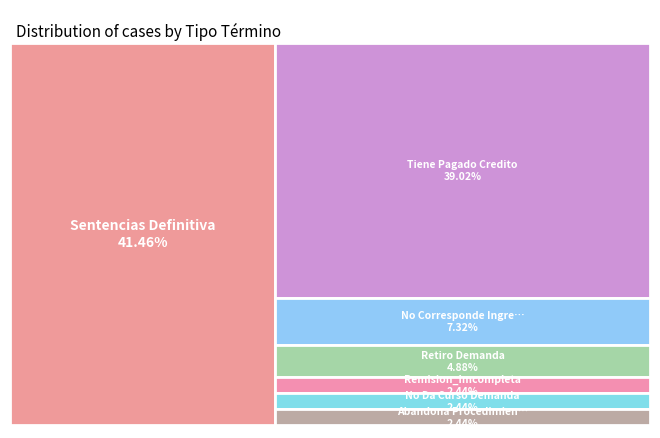

Is it true that No Da Curso Demanda is 2% of the pie?

True